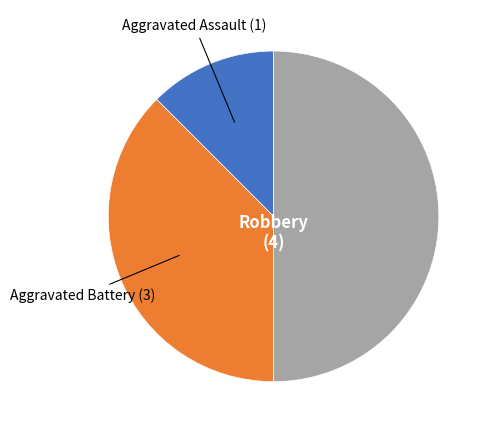

What is the largest slice in the pie chart?

Robbery